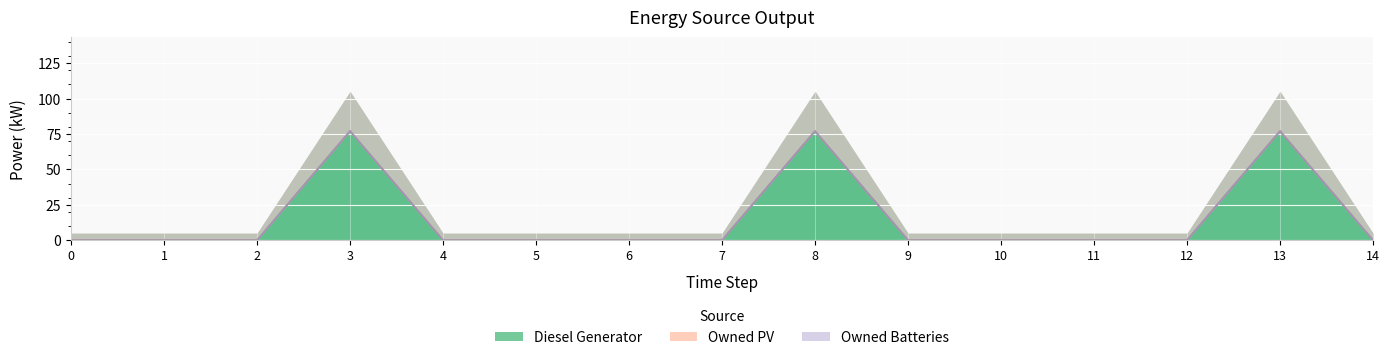

Reading right to left, extract all data points from this chart.

Diesel Generator: 14=0	13=77	12=0	11=0	10=0	9=0	8=77	7=0	6=0	5=0	4=0	3=77	2=0	1=0	0=0
Owned PV: 14=0	13=0	12=0	11=0	10=0	9=0	8=0	7=0	6=0	5=0	4=0	3=0	2=0	1=0	0=0
Owned Batteries: 14=0	13=0	12=0	11=0	10=0	9=0	8=0	7=0	6=0	5=0	4=0	3=0	2=0	1=0	0=0